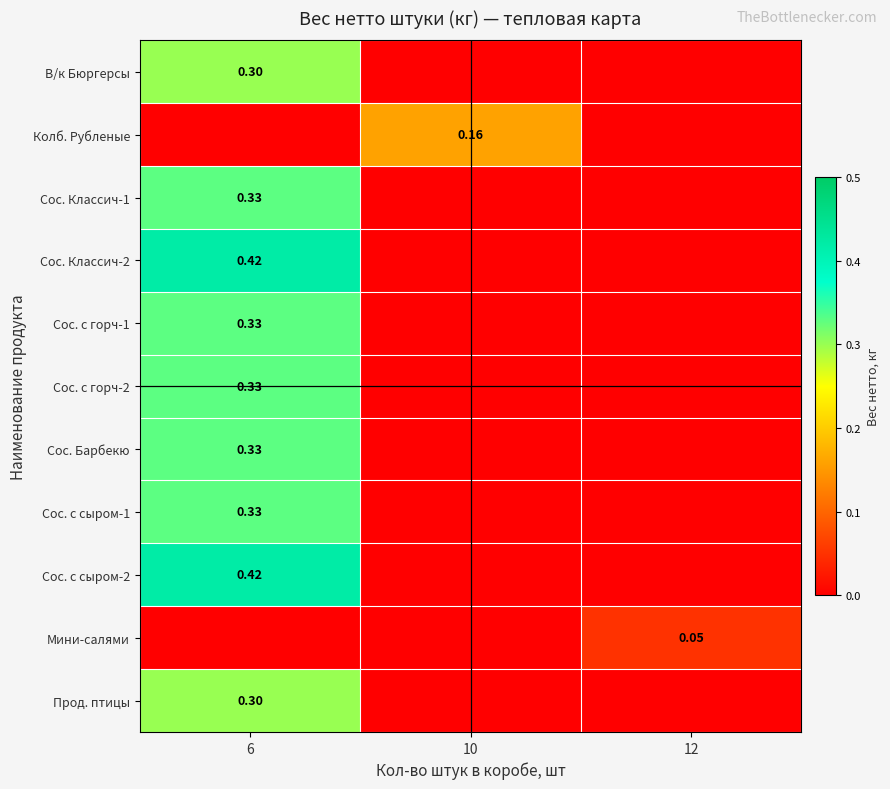

At 6, list the series in order from smallest to largest.

Колб. Рубленые, Мини-салями, В/к Бюргерсы, Прод. птицы, Сос. Классич-1, Сос. с горч-1, Сос. с горч-2, Сос. Барбекю, Сос. с сыром-1, Сос. Классич-2, Сос. с сыром-2